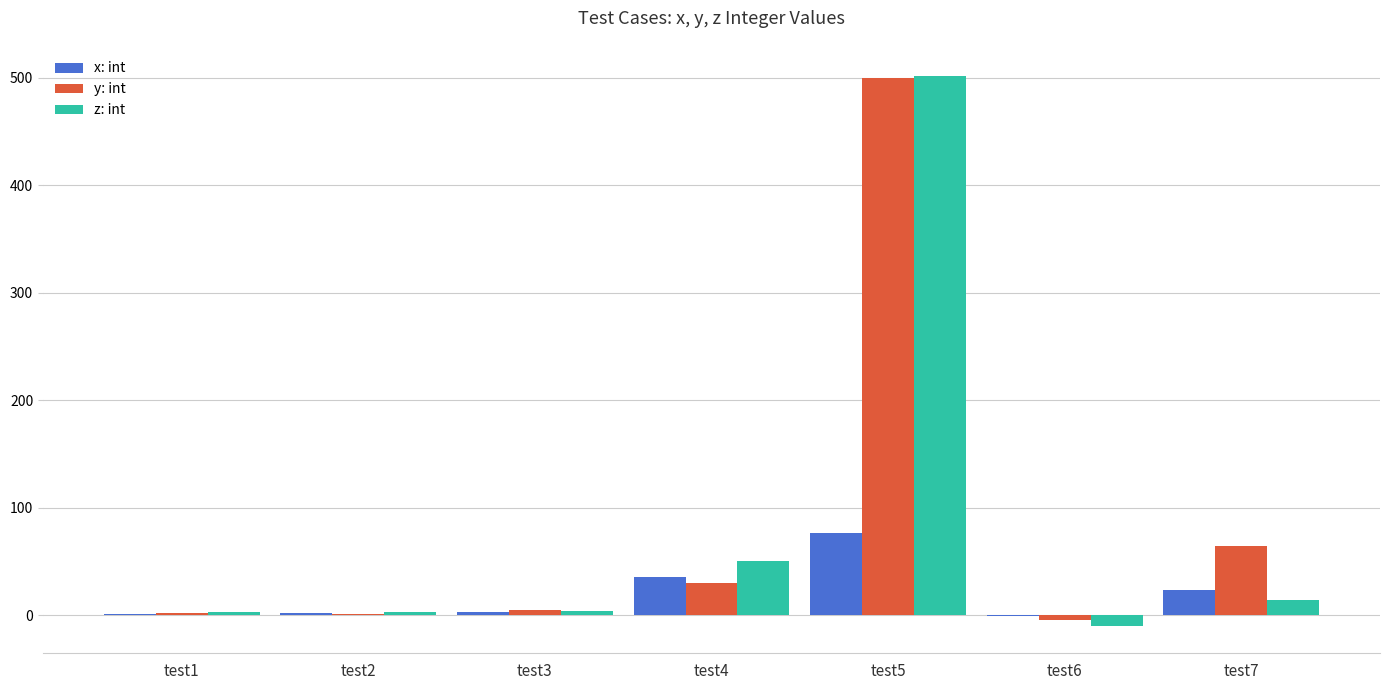

The x: int series shows 3 at test3. True or false?

True